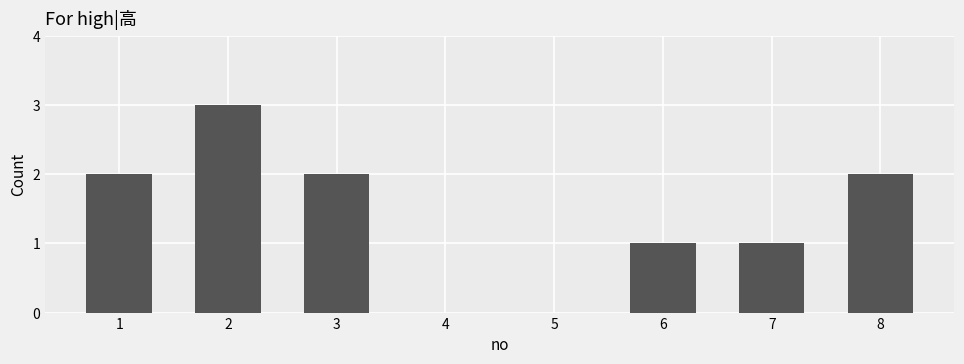

The chart shows a value of 1 at 5. True or false?

False